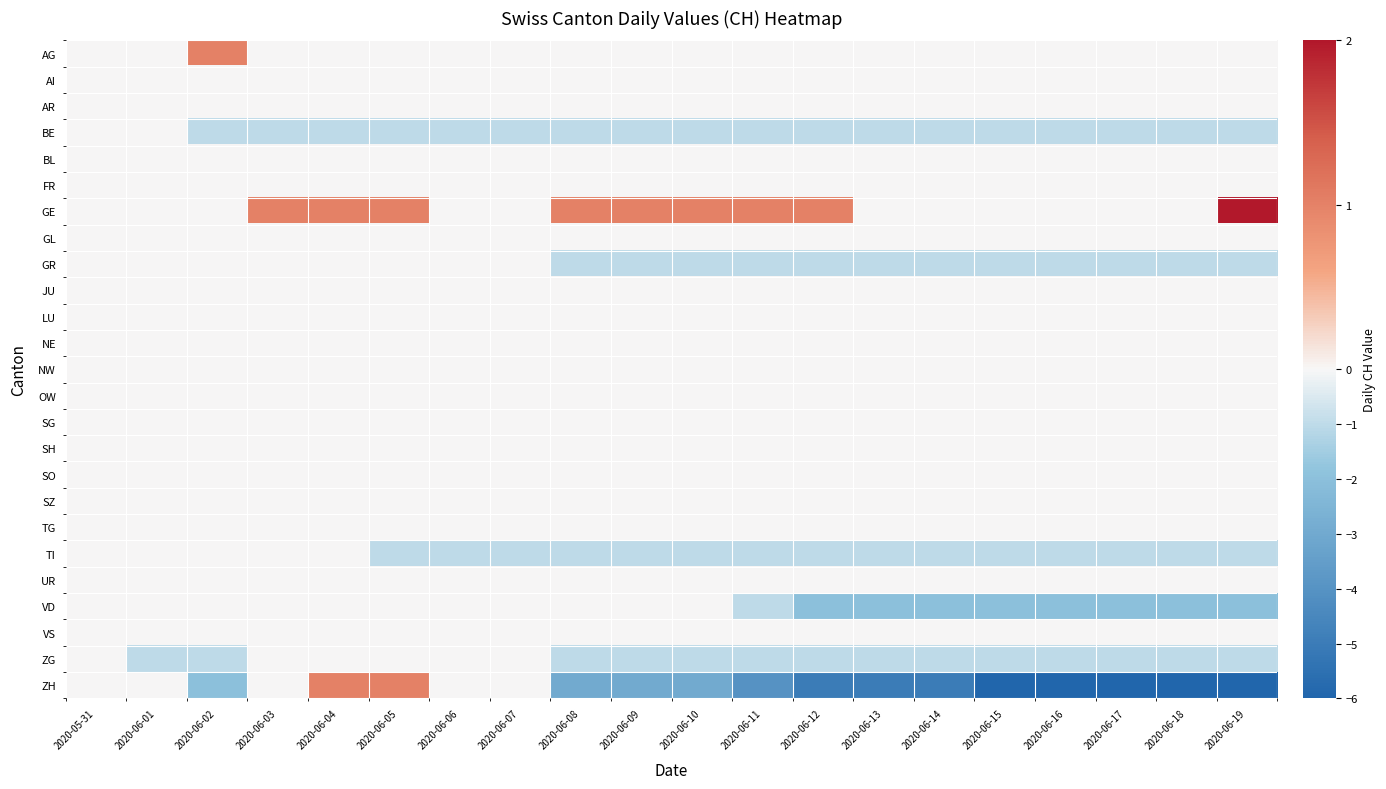

Which has a higher value, 2020-06-17 or 2020-06-01?

2020-06-17